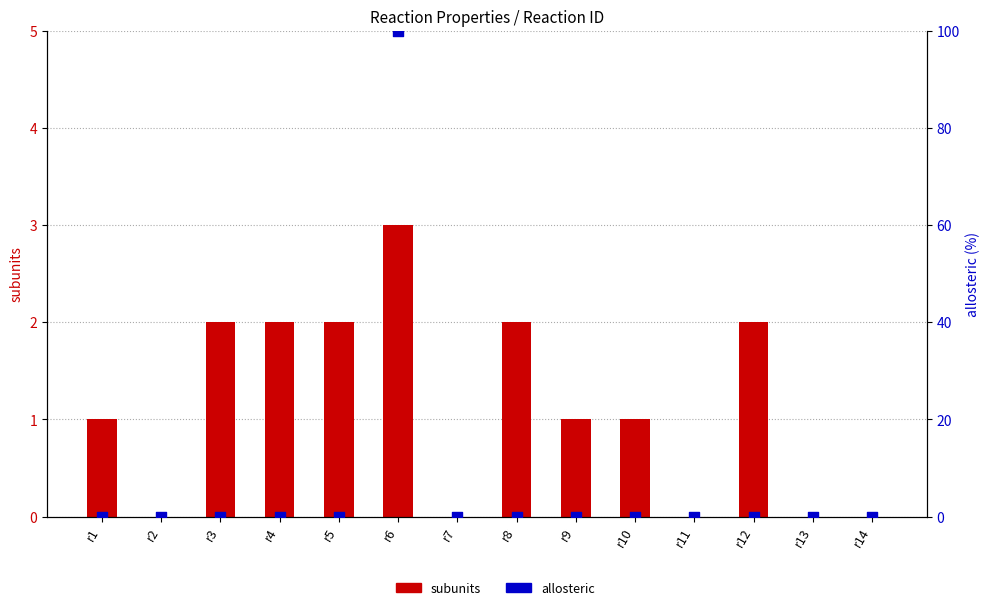

Which series has the widest spread of Y values?

allosteric